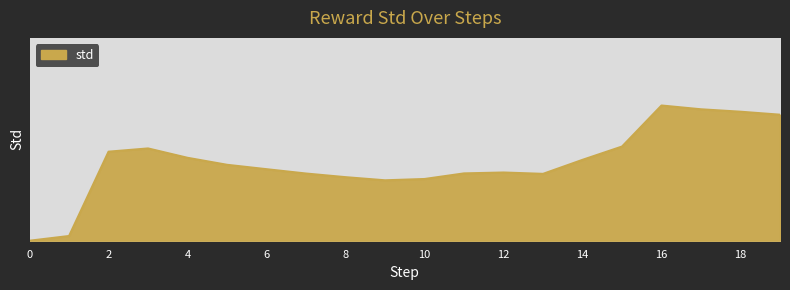

List the labels in order of value, largest first.

16, 17, 18, 19, 15, 3, 2, 4, 14, 5, 6, 12, 11, 7, 13, 8, 10, 9, 1, 0